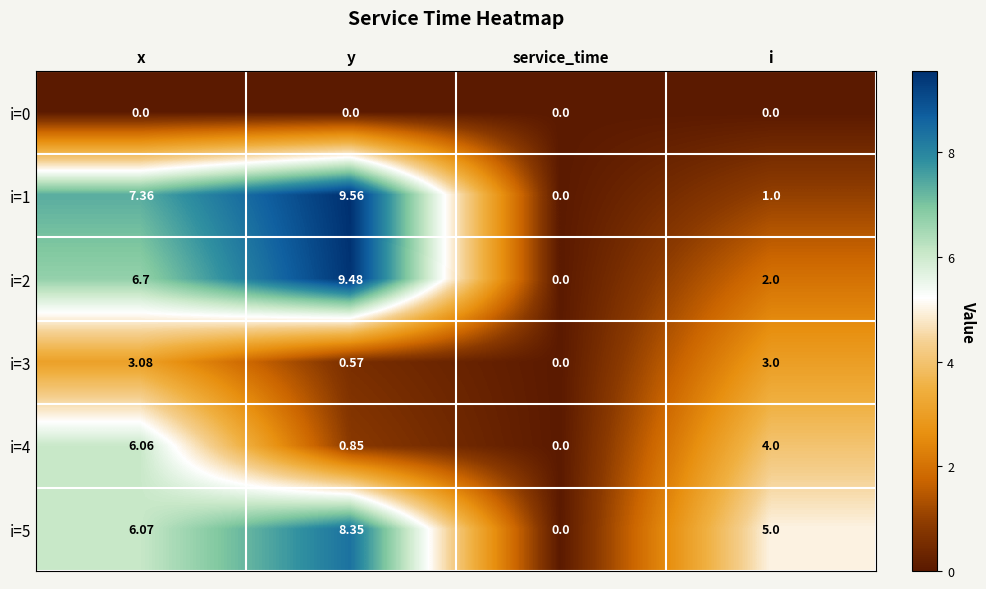

Which category has the highest value in the i=1 series?

y